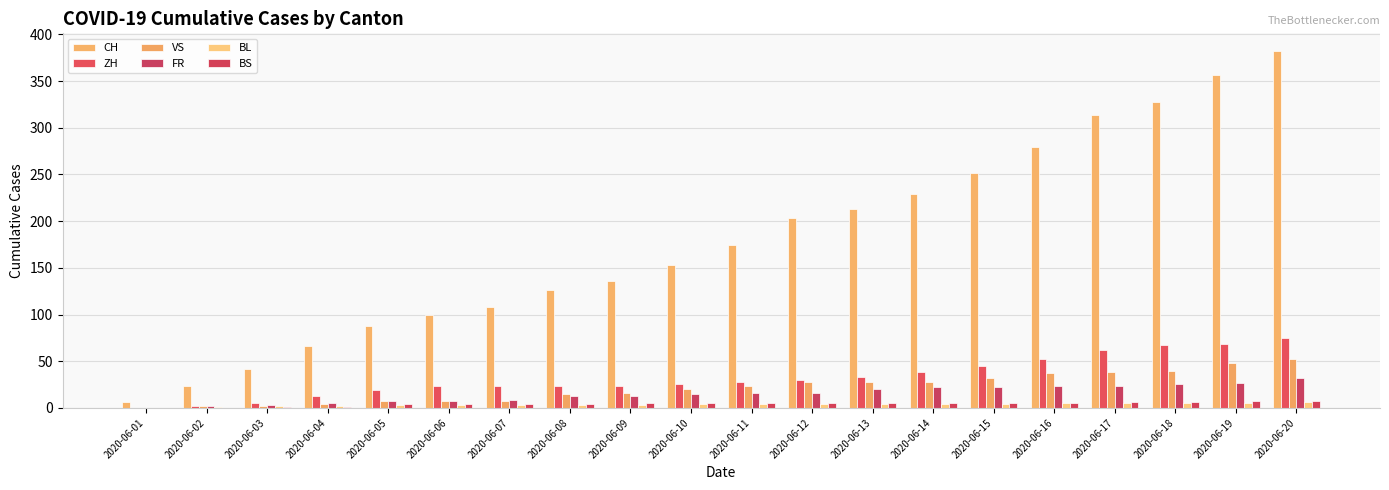

Rank the categories by BS value from lowest to highest.

2020-06-01, 2020-06-02, 2020-06-03, 2020-06-04, 2020-06-05, 2020-06-06, 2020-06-07, 2020-06-08, 2020-06-09, 2020-06-10, 2020-06-11, 2020-06-12, 2020-06-13, 2020-06-14, 2020-06-15, 2020-06-16, 2020-06-17, 2020-06-18, 2020-06-19, 2020-06-20